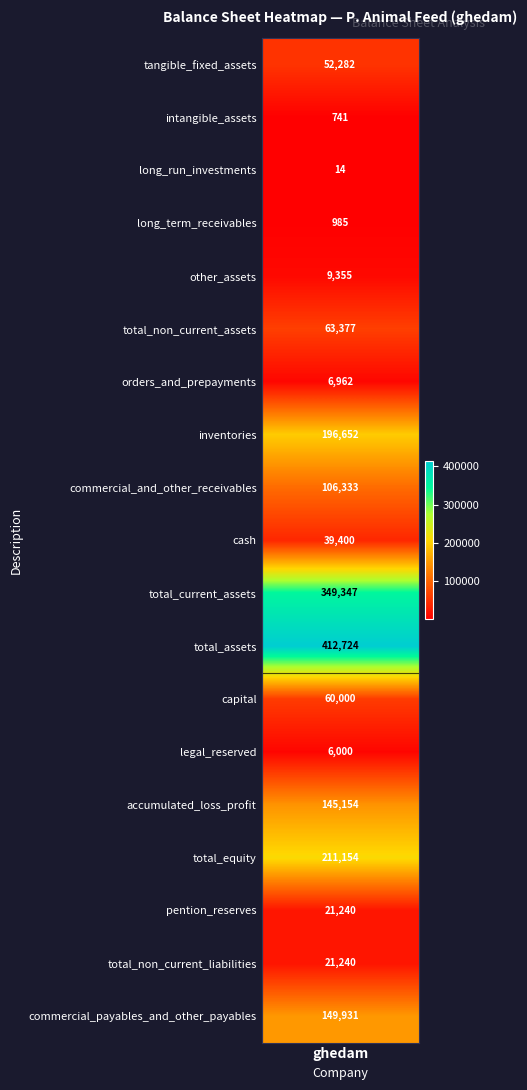

The value at other_assets is 3148. True or false?

False